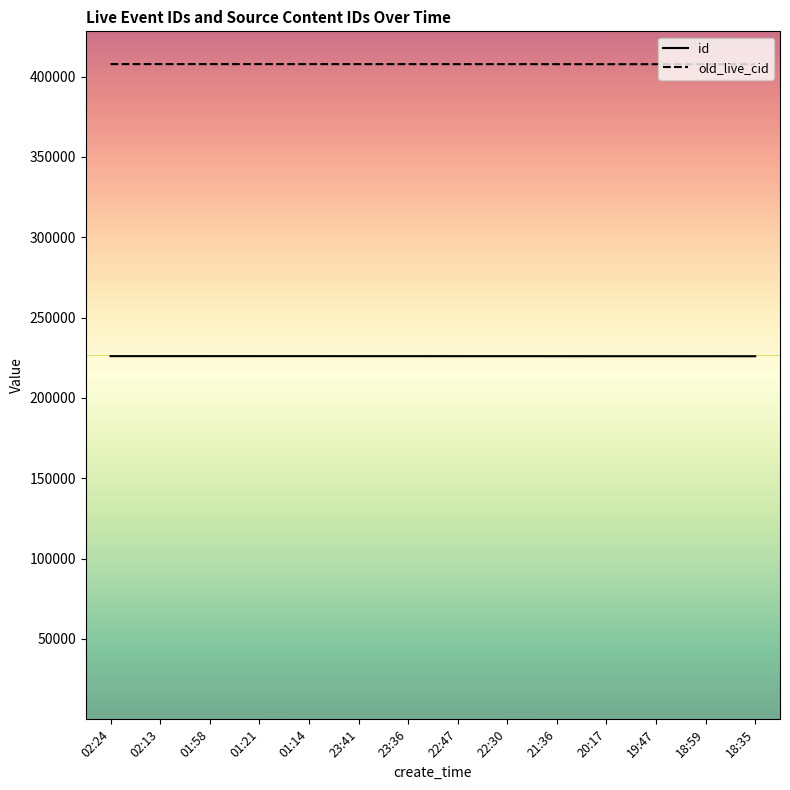

List the series in order of their peak value, lowest first.

id, old_live_cid